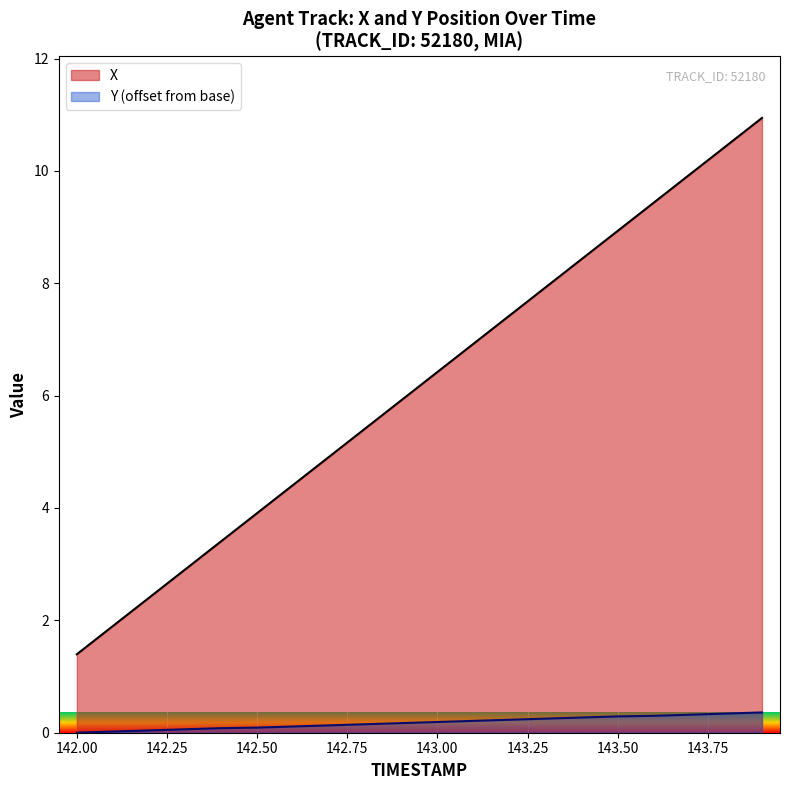

Which series has the largest total across all categories?

X